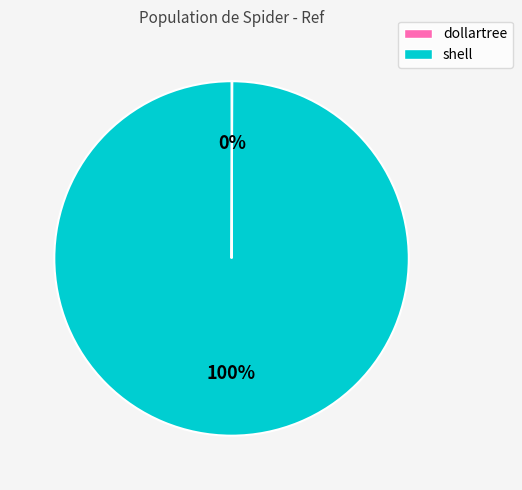

To the nearest percent, what percentage of the pie is shell?

100%